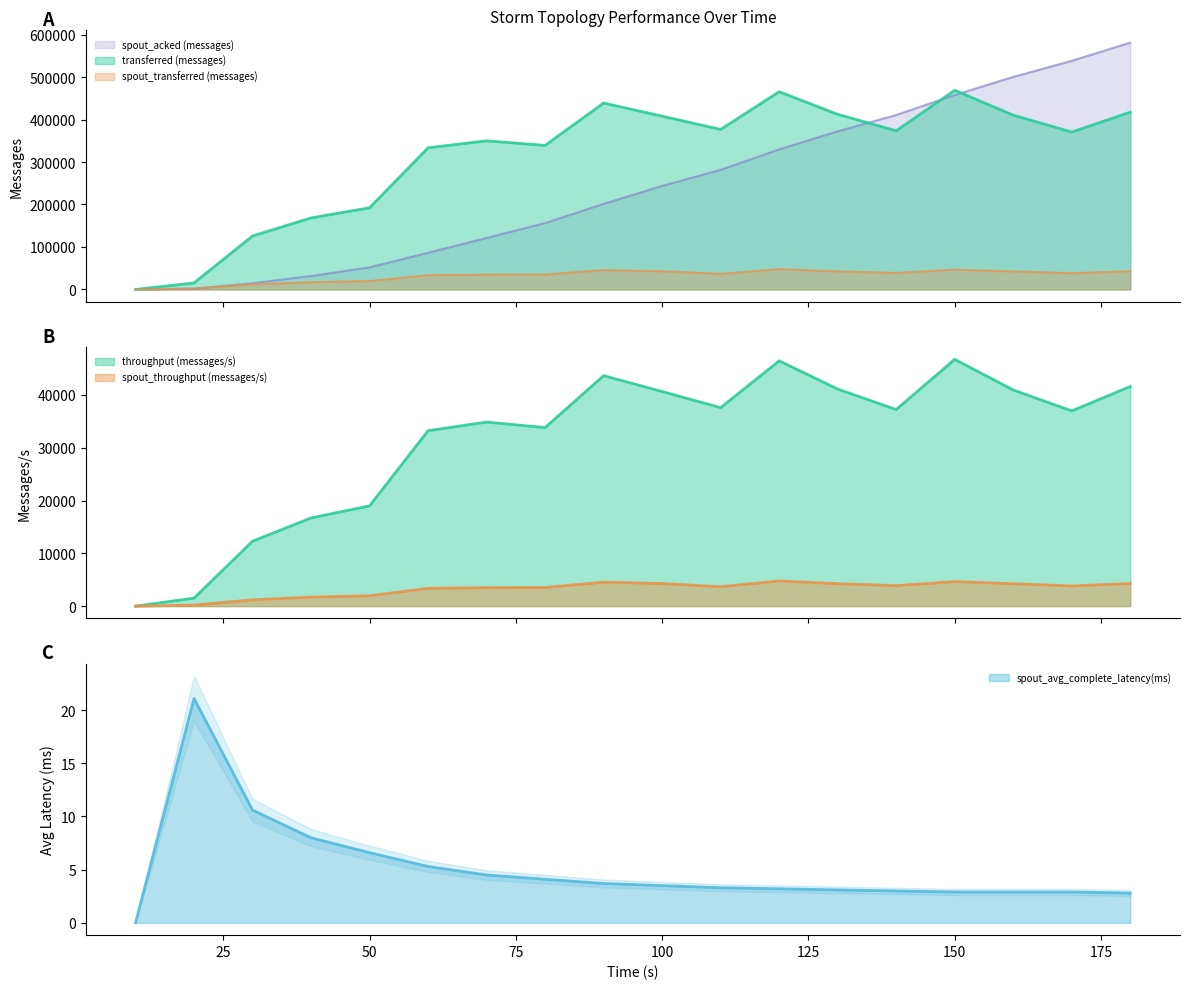

Is it true that spout_acked (messages) equals 68659.7 at 50?

False